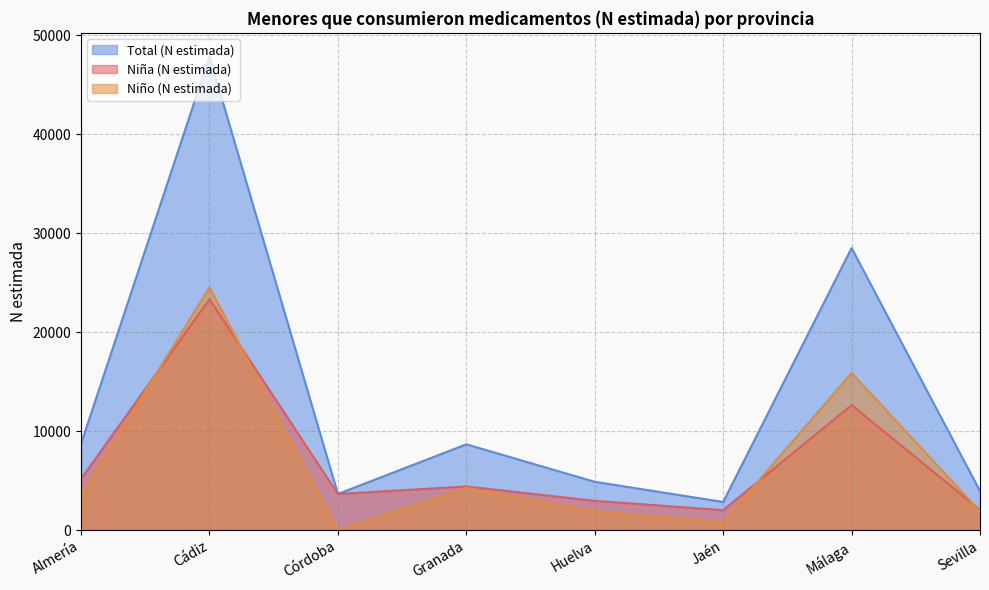

Reading right to left, list all the values displayed in this chart.

Niña (N estimada): 2049	12632	2010	2951	4403	3646	23339	5173
Niño (N estimada): 1887	15879	827	1924	4263	0	24532	3540
Total (N estimada): 3937	28510	2837	4876	8666	3646	47871	8713